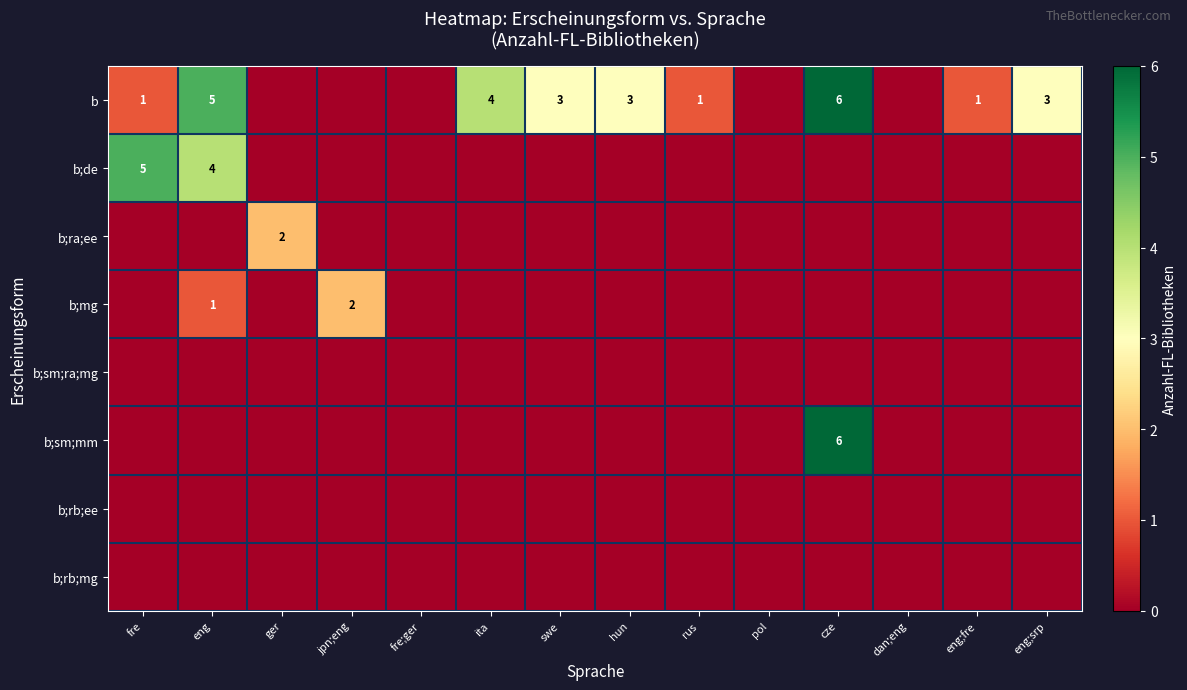

Is it true that b;de equals 2 at fre?

False